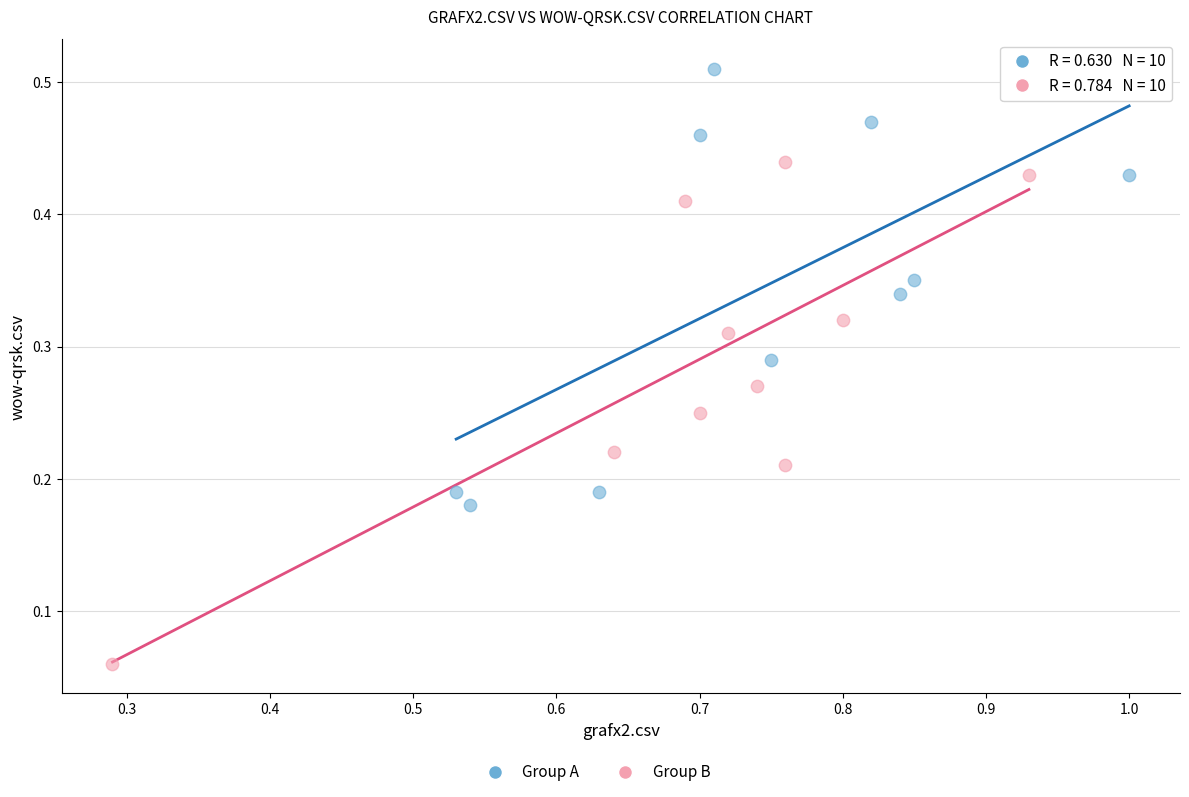

Which series reaches the minimum Y coordinate?

Group B